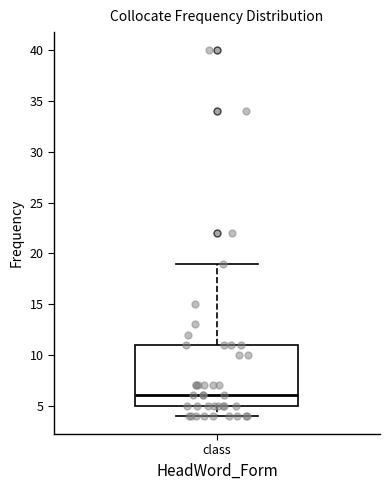

Transcribe this box plot: give where the median line is, the range the box spans, and where the two whiskers end, as read against the y-axis. The values are not printed on the chart, so give them approximately, as read against the axis.

median 6, box 5 to 11, whiskers 4 to 19